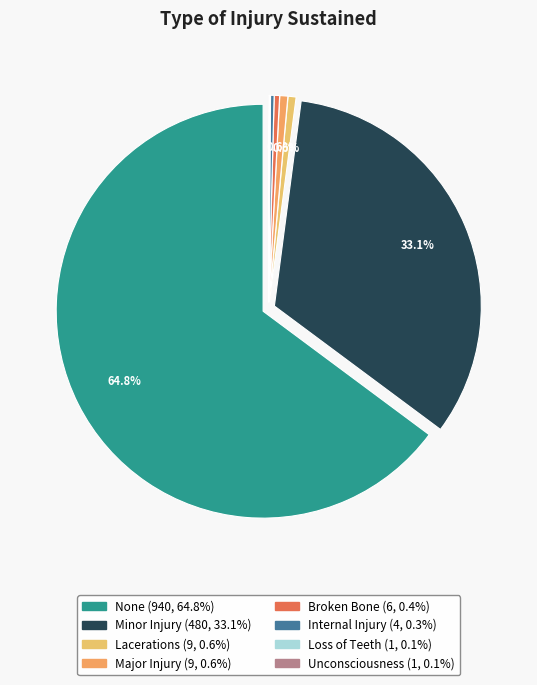

Is the sum of Broken Bone and Internal Injury greater than half?

No